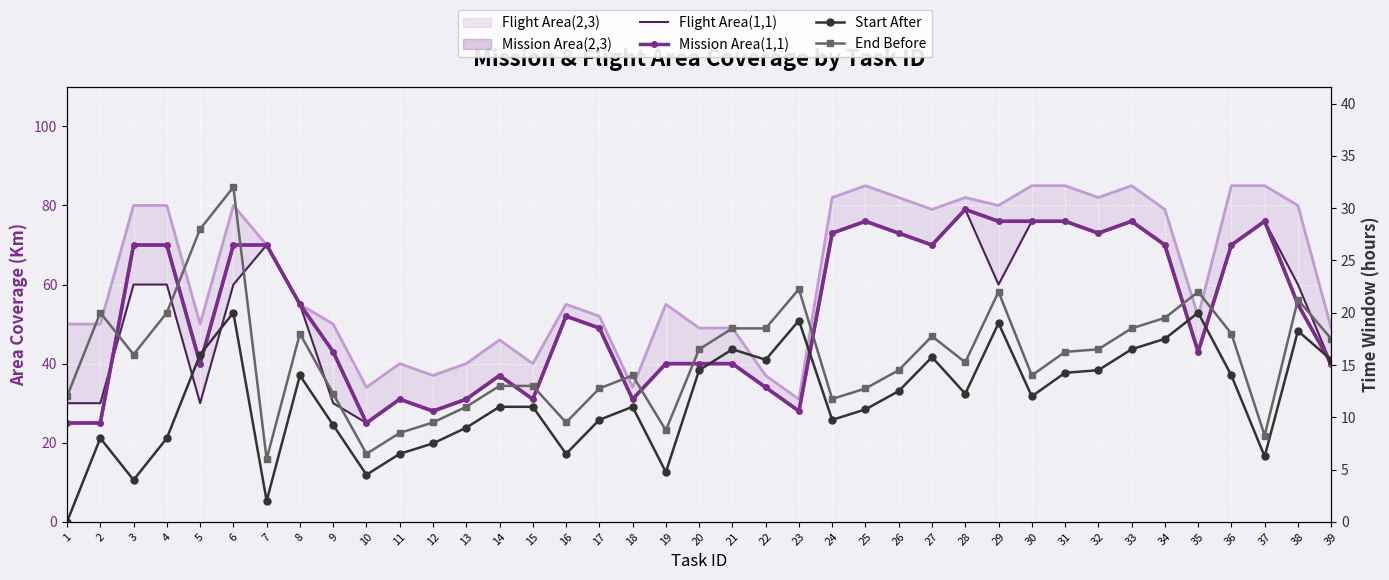

What is the average value of the Flight Area(1,1) series?

51.6